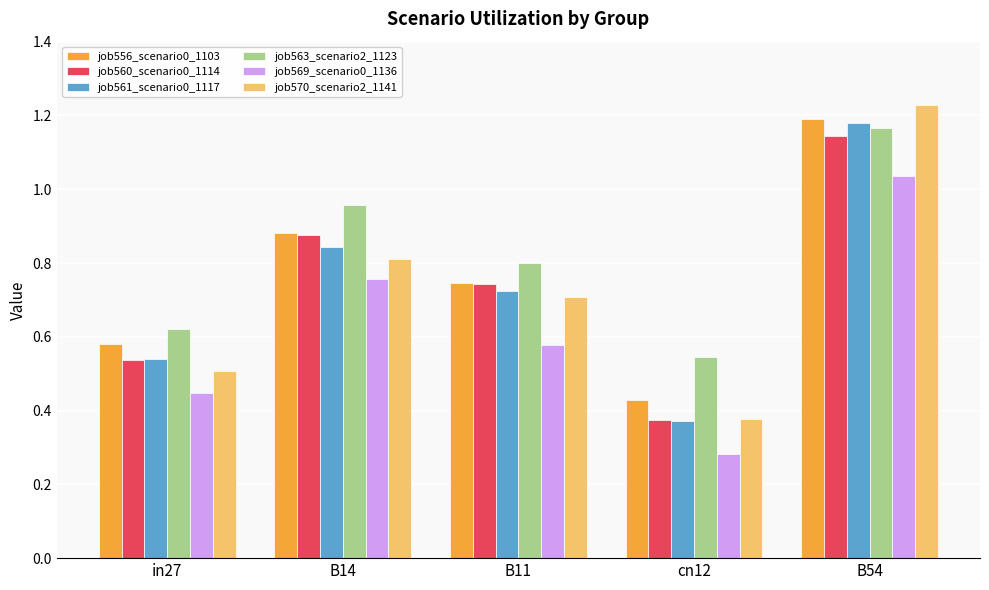

Between B14 and B54, which series saw the biggest shift?

job570_scenario2_1141